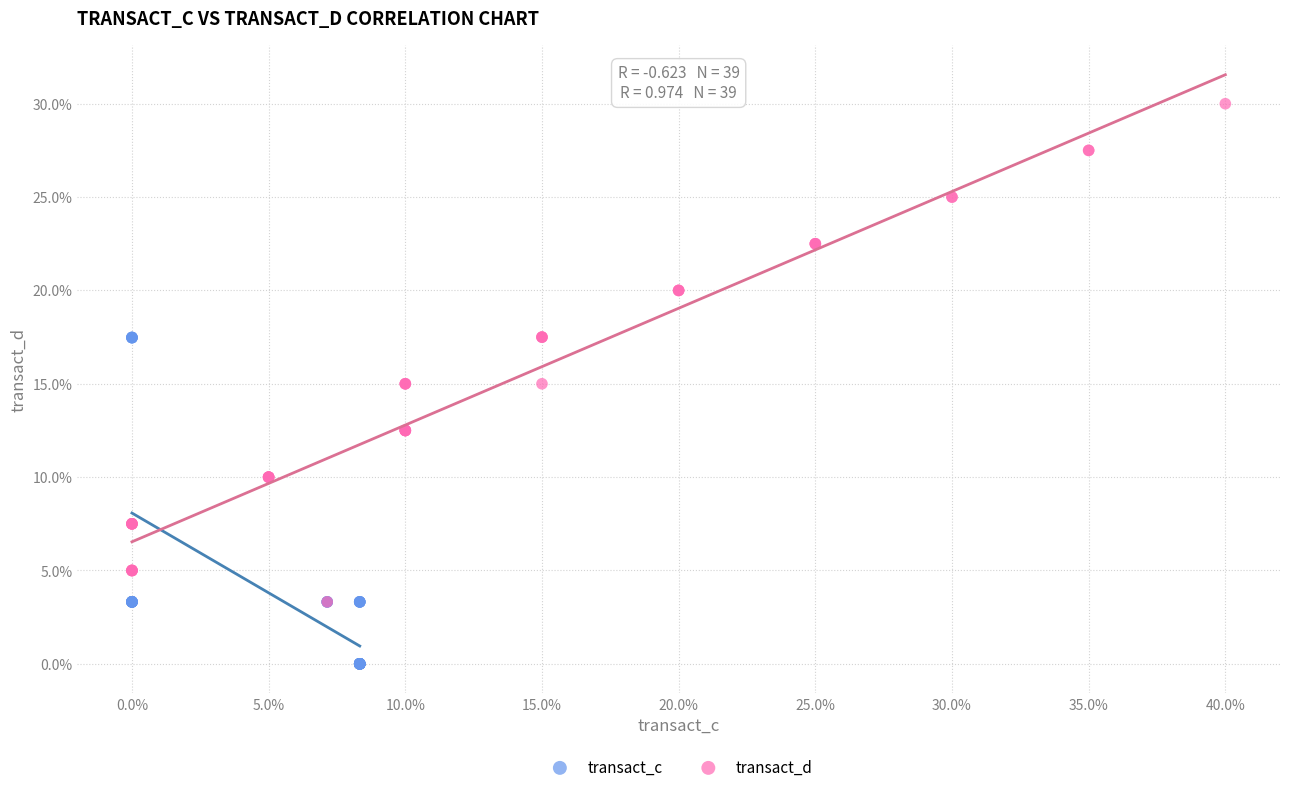

Which series has the largest Y range (max minus min)?

transact_d